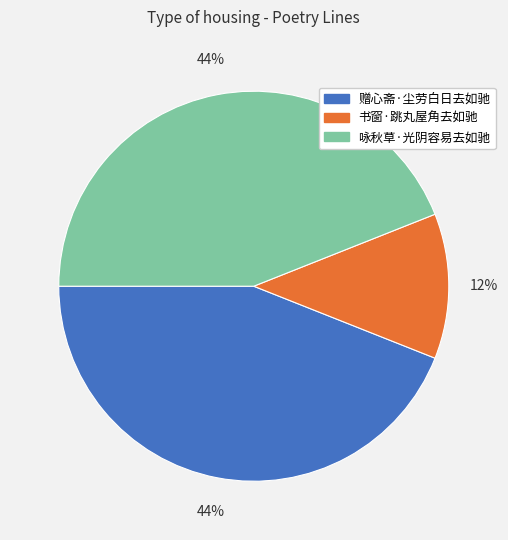

What is the ratio of the value at 书窗·跳丸屋角去如驰 to the value at 咏秋草·光阴容易去如驰?

0.3